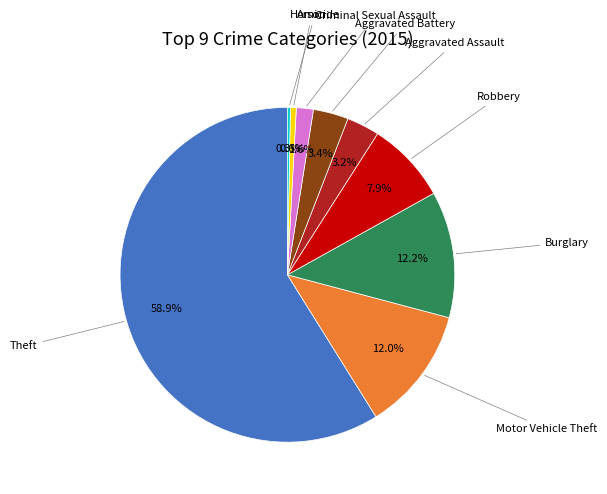

Is there any slice that represents more than half of the pie?

Yes